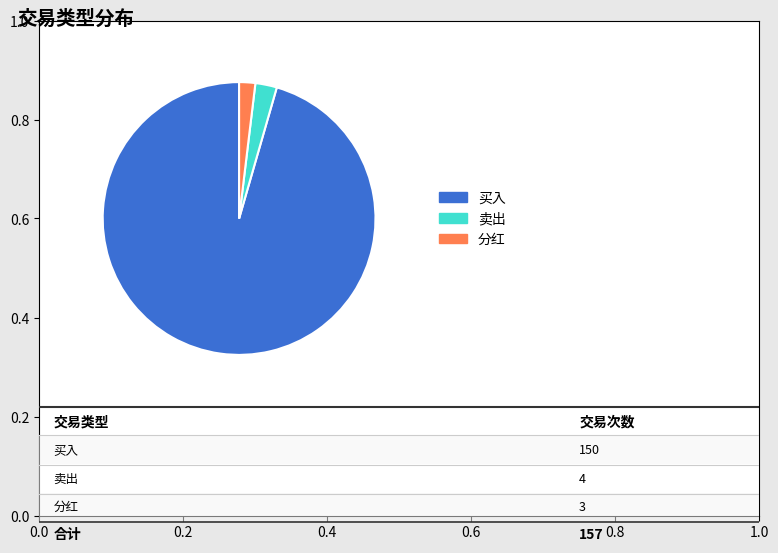

Which slice is the largest?

买入